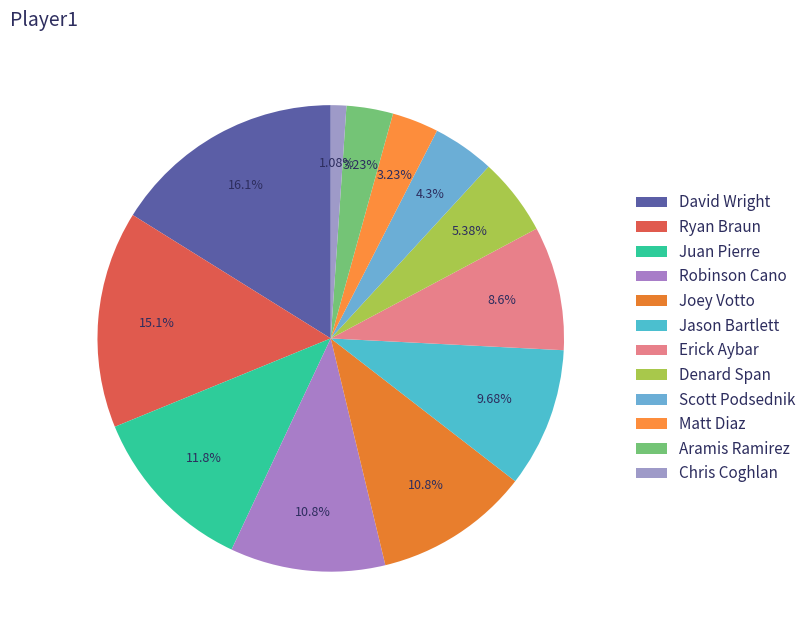

How many segments does this pie chart have?

12